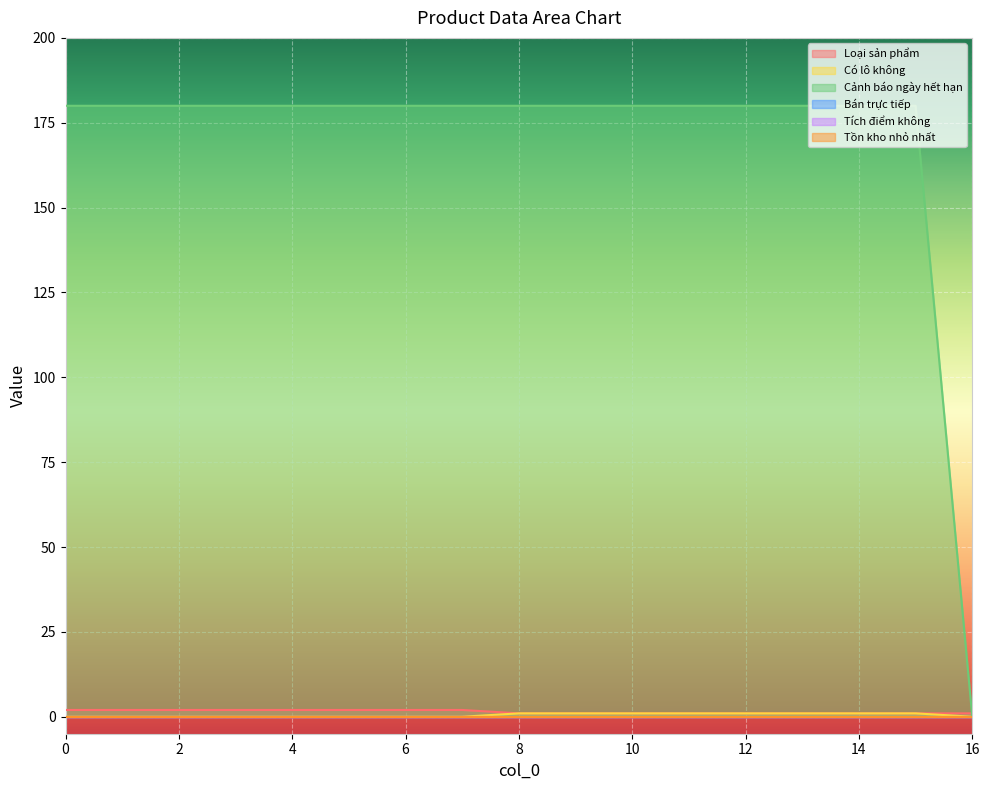

Reading left to right, list all the values displayed in this chart.

Loại sản phẩm: 0=2	1=2	2=2	3=2	4=2	5=2	6=2	7=2	8=1	9=1	10=1	11=1	12=1	13=1	14=1	15=1	16=1
Có lô không: 0=0	1=0	2=0	3=0	4=0	5=0	6=0	7=0	8=1	9=1	10=1	11=1	12=1	13=1	14=1	15=1	16=0
Cảnh báo ngày hết hạn: 0=180	1=180	2=180	3=180	4=180	5=180	6=180	7=180	8=180	9=180	10=180	11=180	12=180	13=180	14=180	15=180	16=0